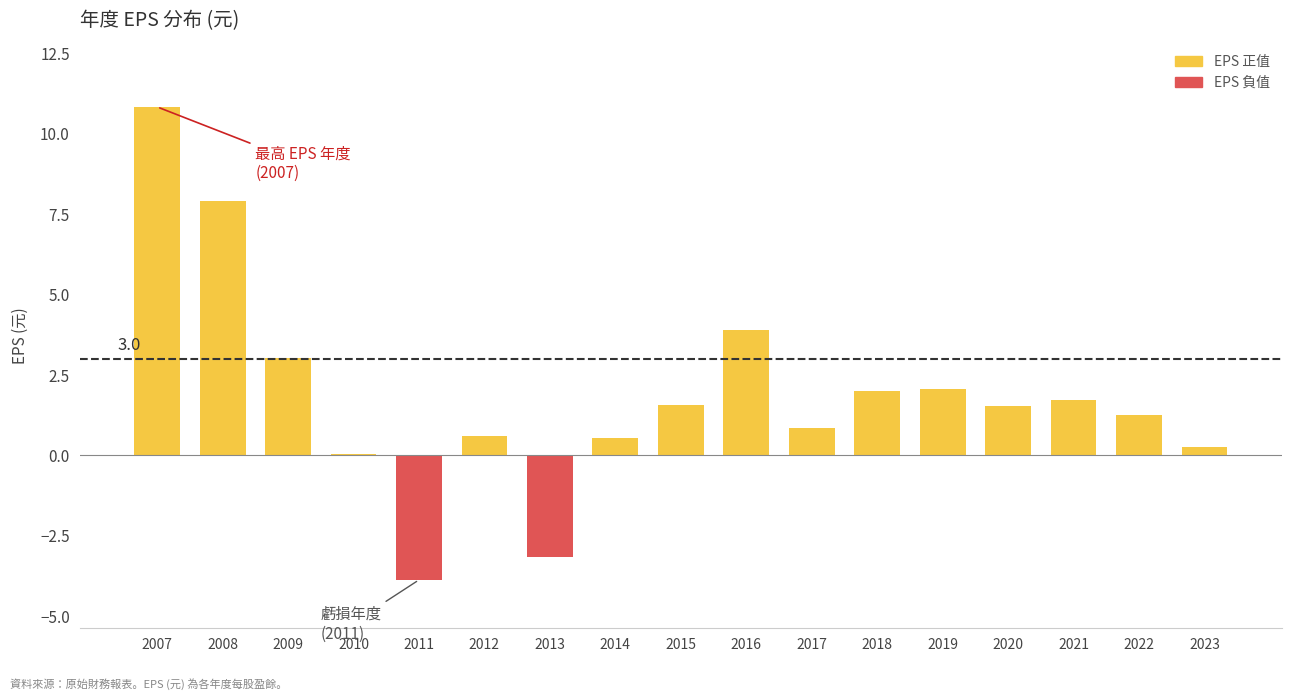

What is the greatest value displayed?

10.8